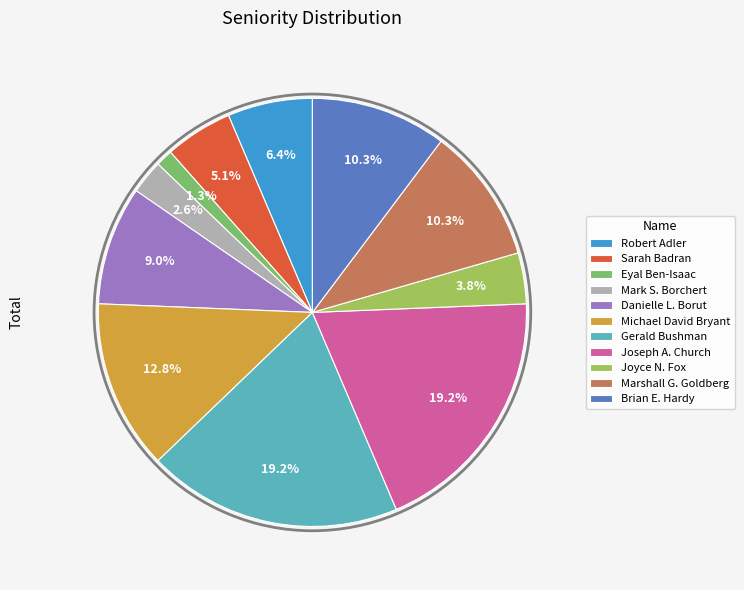

Does Joyce N. Fox represent more than half of the total?

No